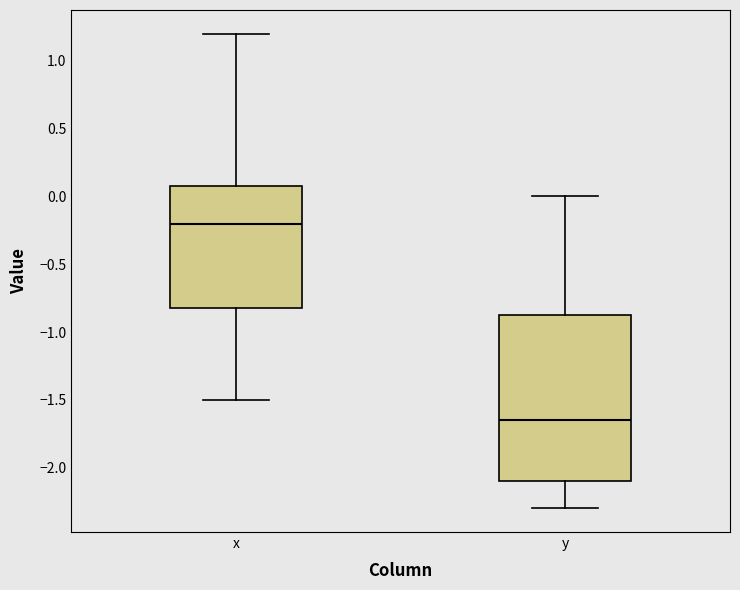

Reading left to right, transcribe this box plot: for each box, give where its median line is, the range the box spans, and where its two whiskers end, as read against the y-axis. The values are not printed on the chart, so give them approximately, as read against the axis.

x: median -0.20, box -0.80 to 0.10, whiskers -1.50 to 1.20
y: median -1.65, box -2.10 to -0.85, whiskers -2.30 to 0.00